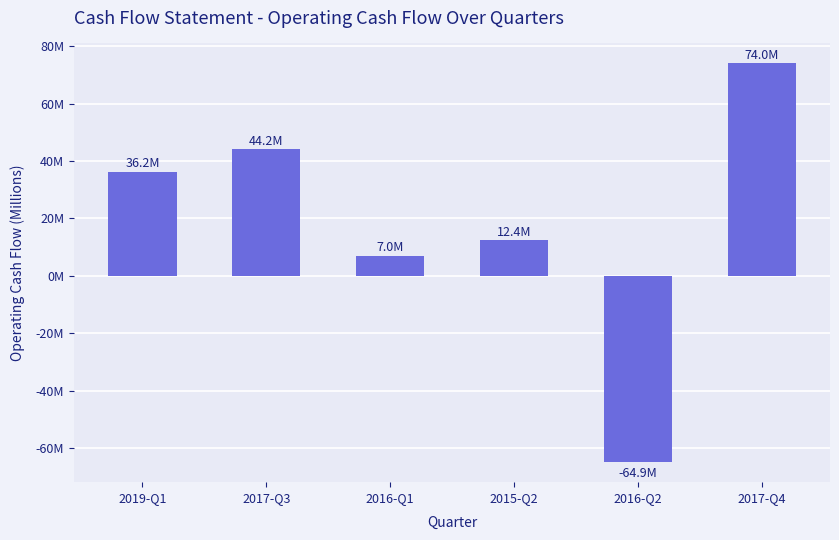

Are the bars grouped side by side (vs. stacked)?

No